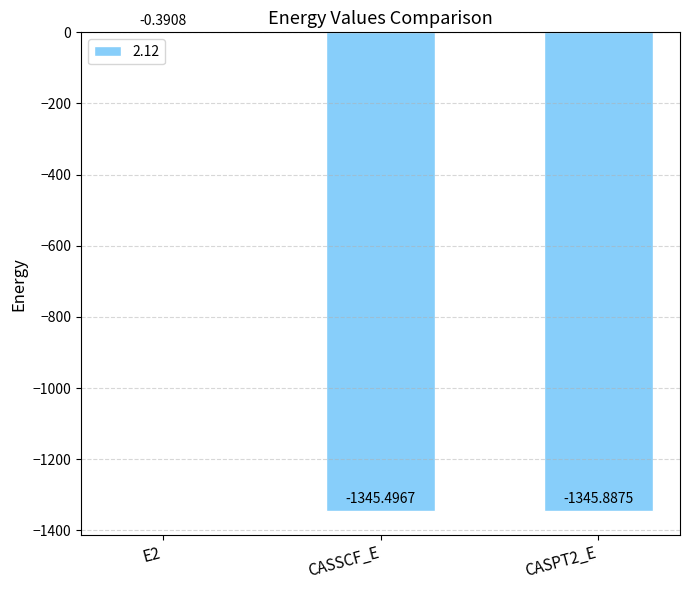

At which label is the value closest to -673?

CASSCF_E